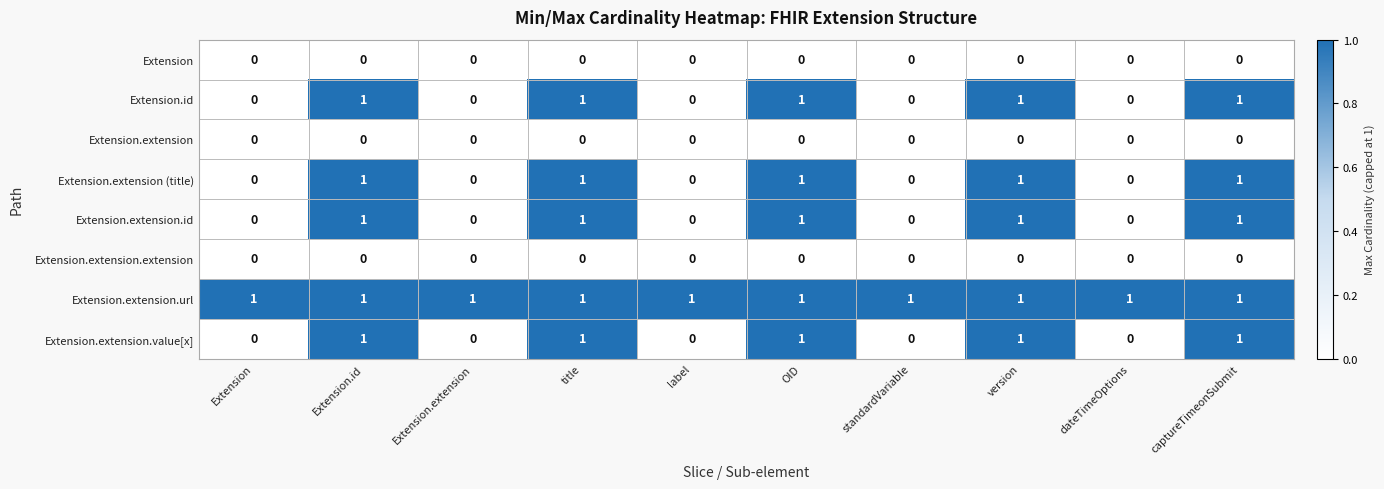

What is the total value across all series at Extension.extension?

1